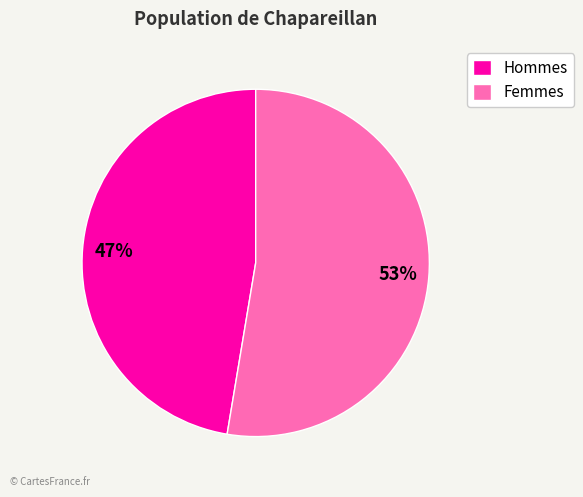

What is the majority slice?

Femmes